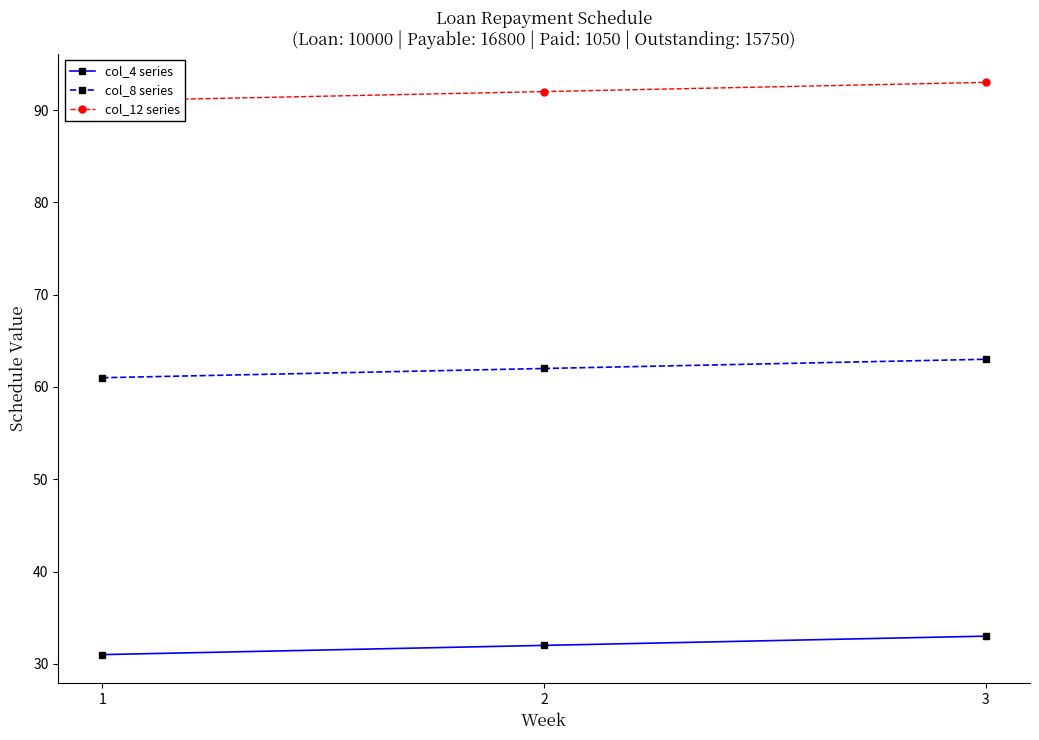

Between 1 and 3, which is larger?

3